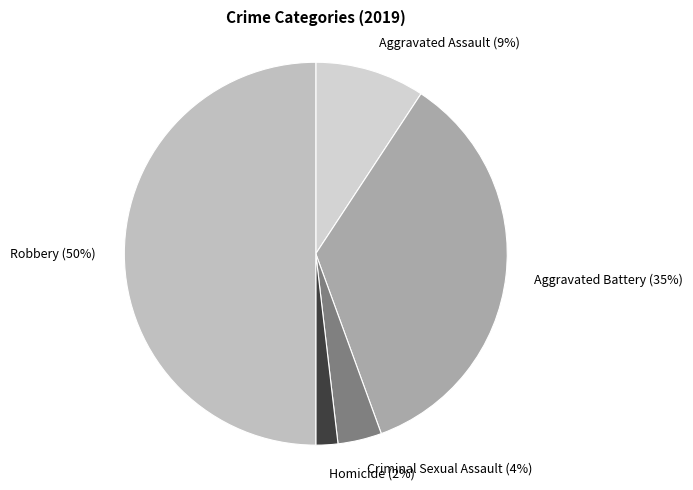

Rank the categories by value from highest to lowest.

Robbery, Aggravated Battery, Aggravated Assault, Criminal Sexual Assault, Homicide